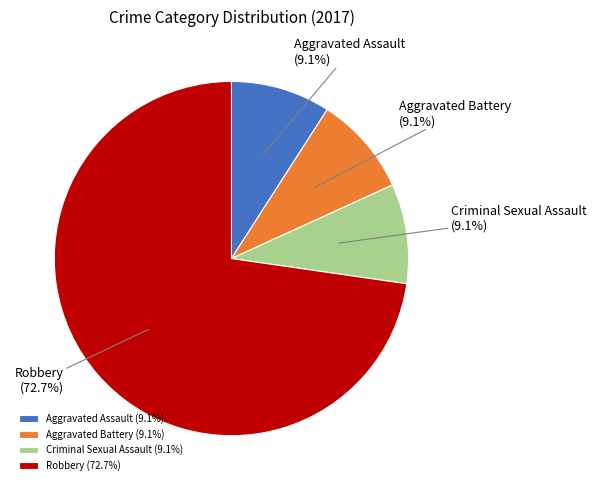

Do Robbery (72.7%) and Aggravated Battery (9.1%) together represent more than half of the pie?

Yes